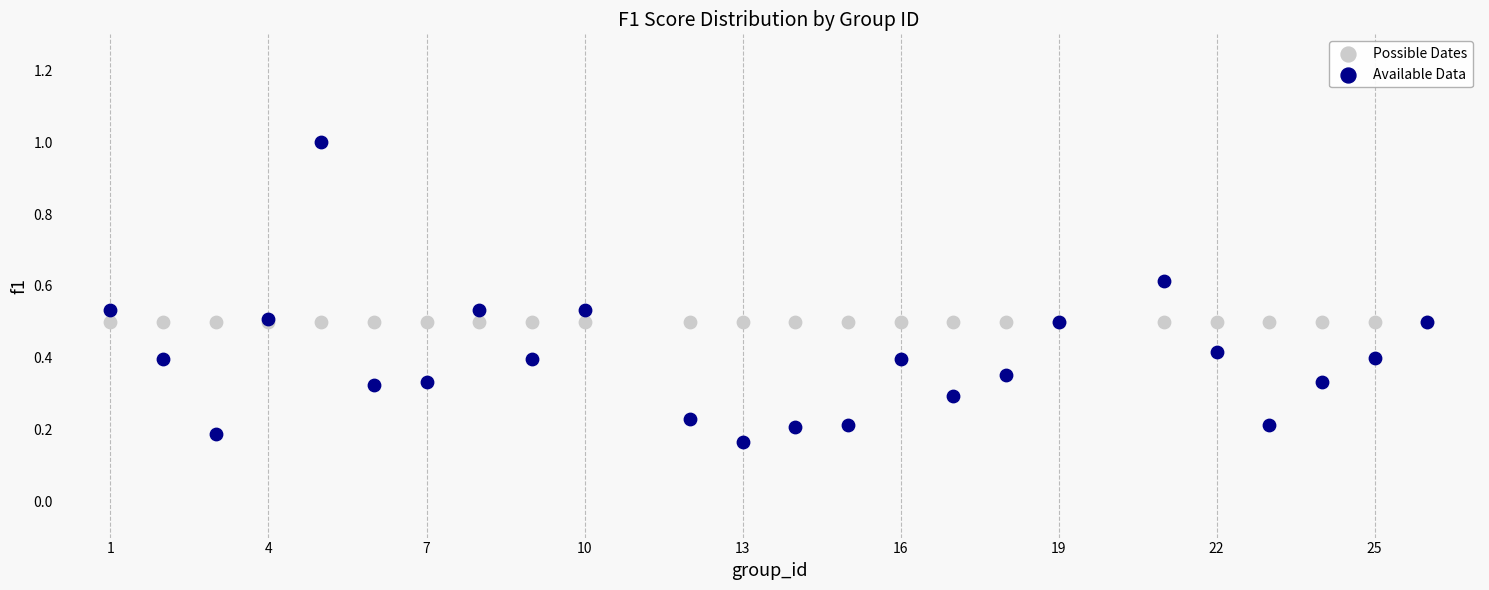

Which series reaches the maximum Y coordinate?

Available Data